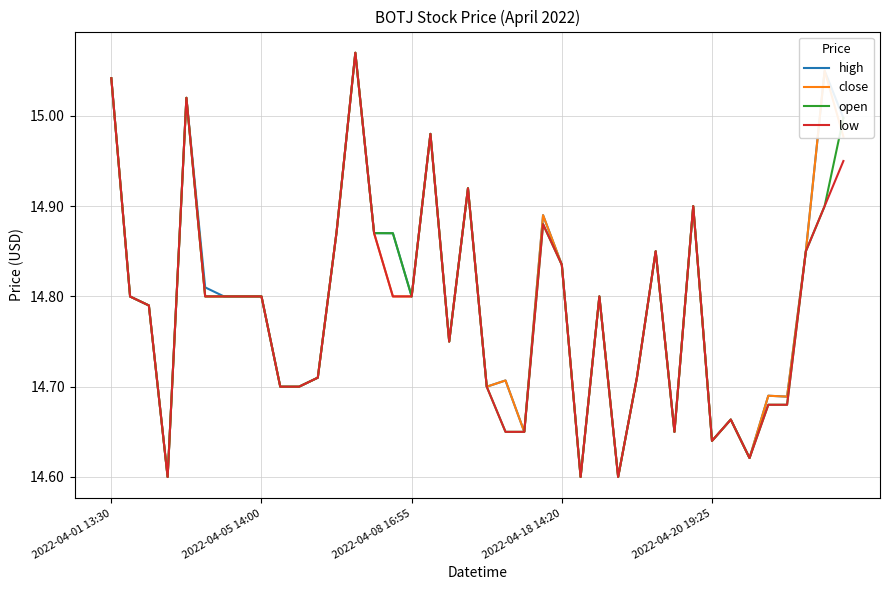

What is the sum of all close values?

591.7